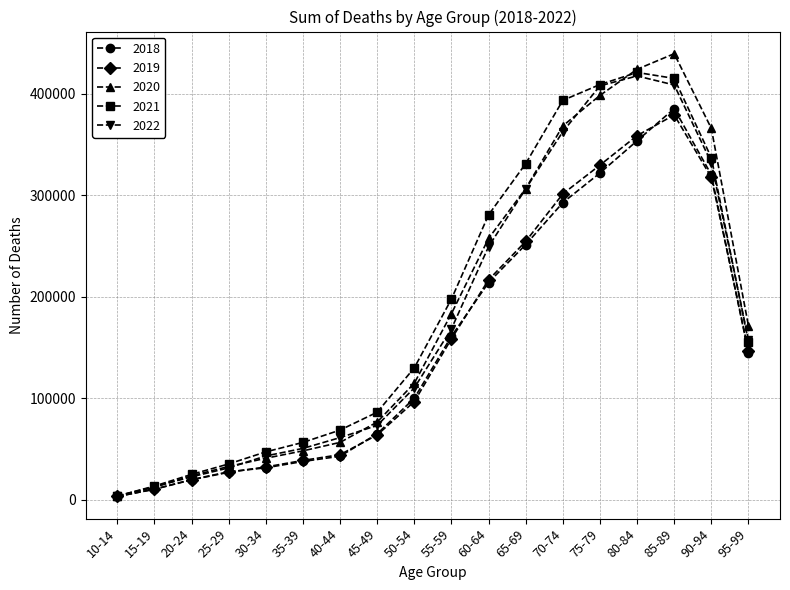

Which series has the widest spread of values?

2020